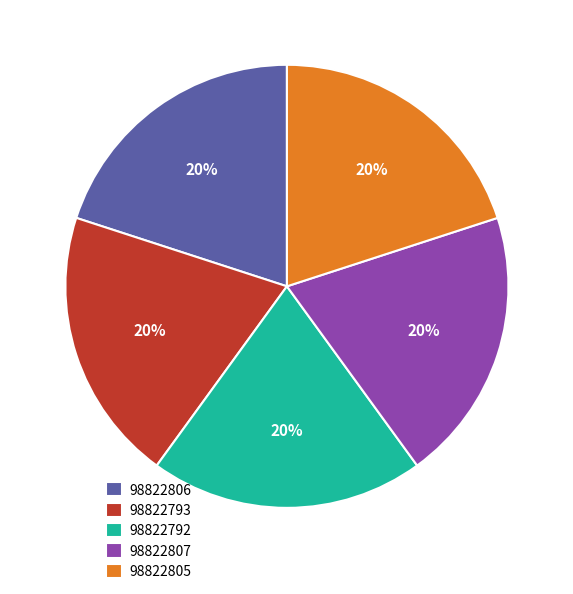

Is it true that 98822793 is 5% of the pie?

False